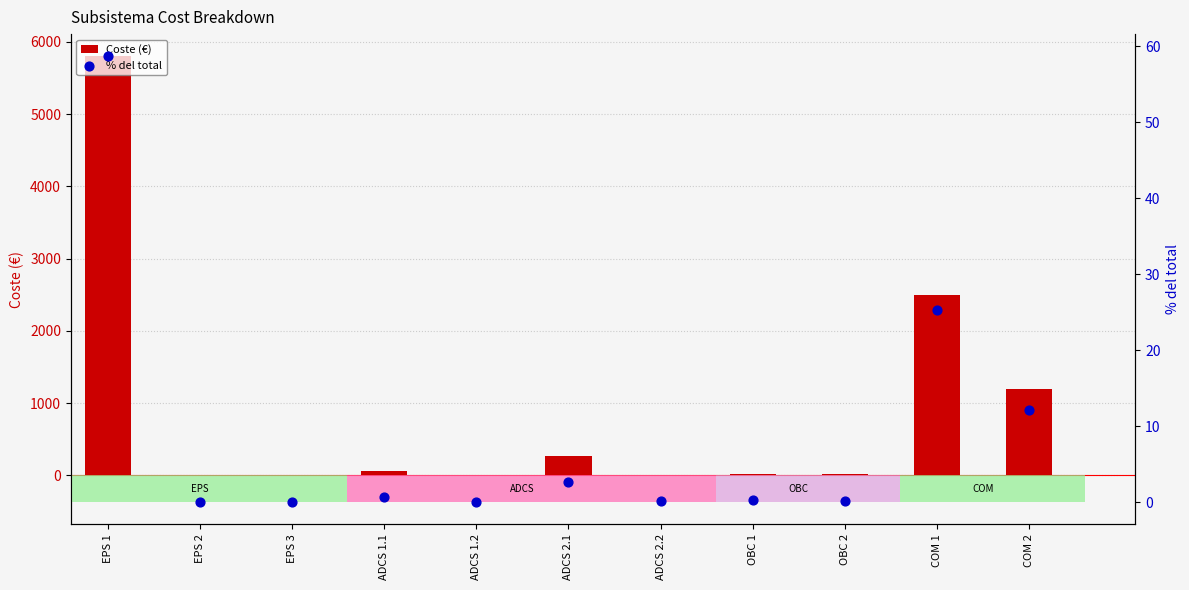

Which series reaches the minimum Y coordinate?

% del total